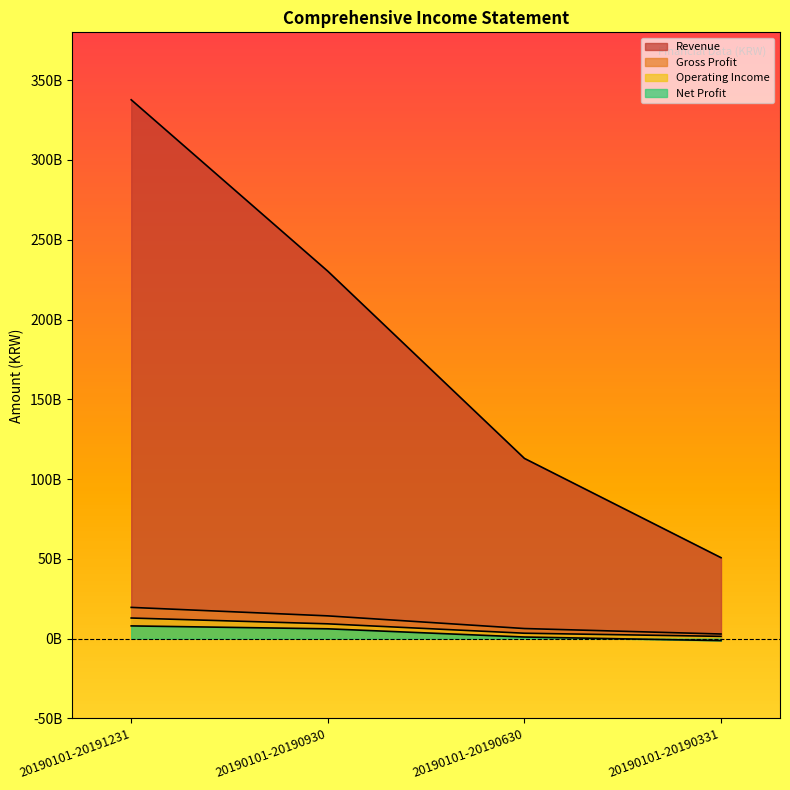

What is the difference between the Operating Income values at 20190101-20190930 and 20190101-20190630?

5886833794